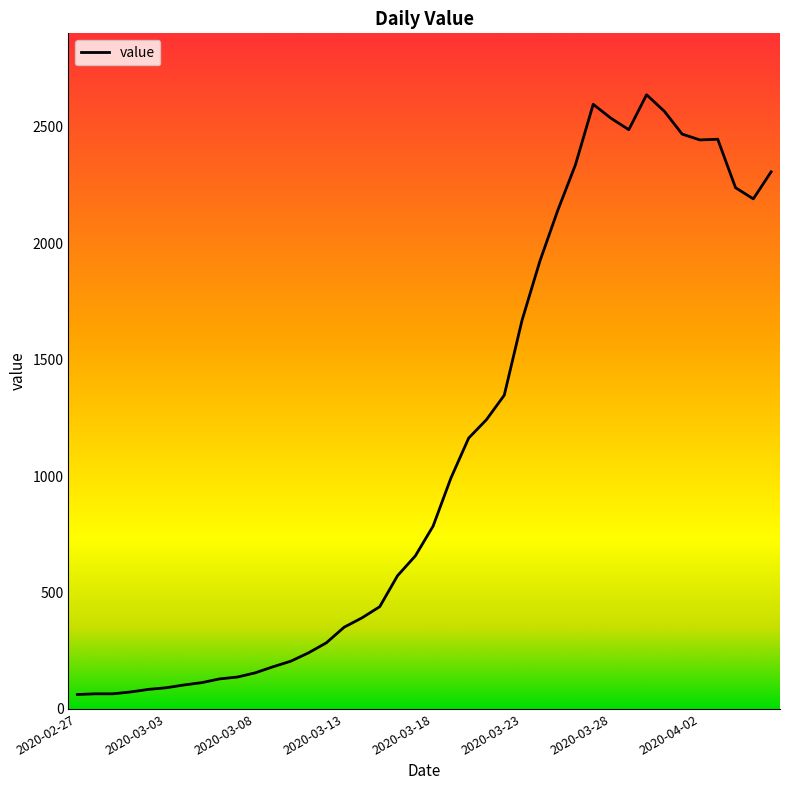

What is the minimum value shown in the chart?

62